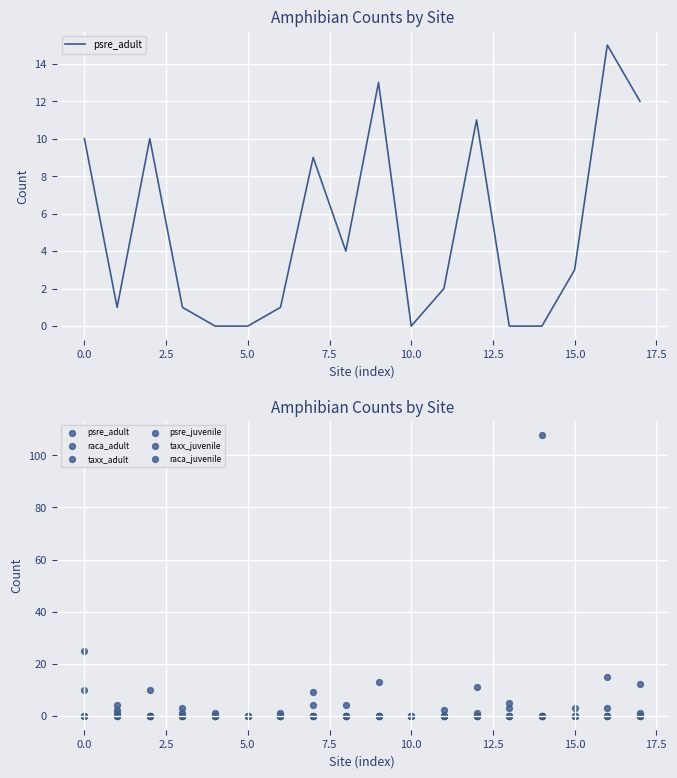

What is the total value across all series at 2.5?

10